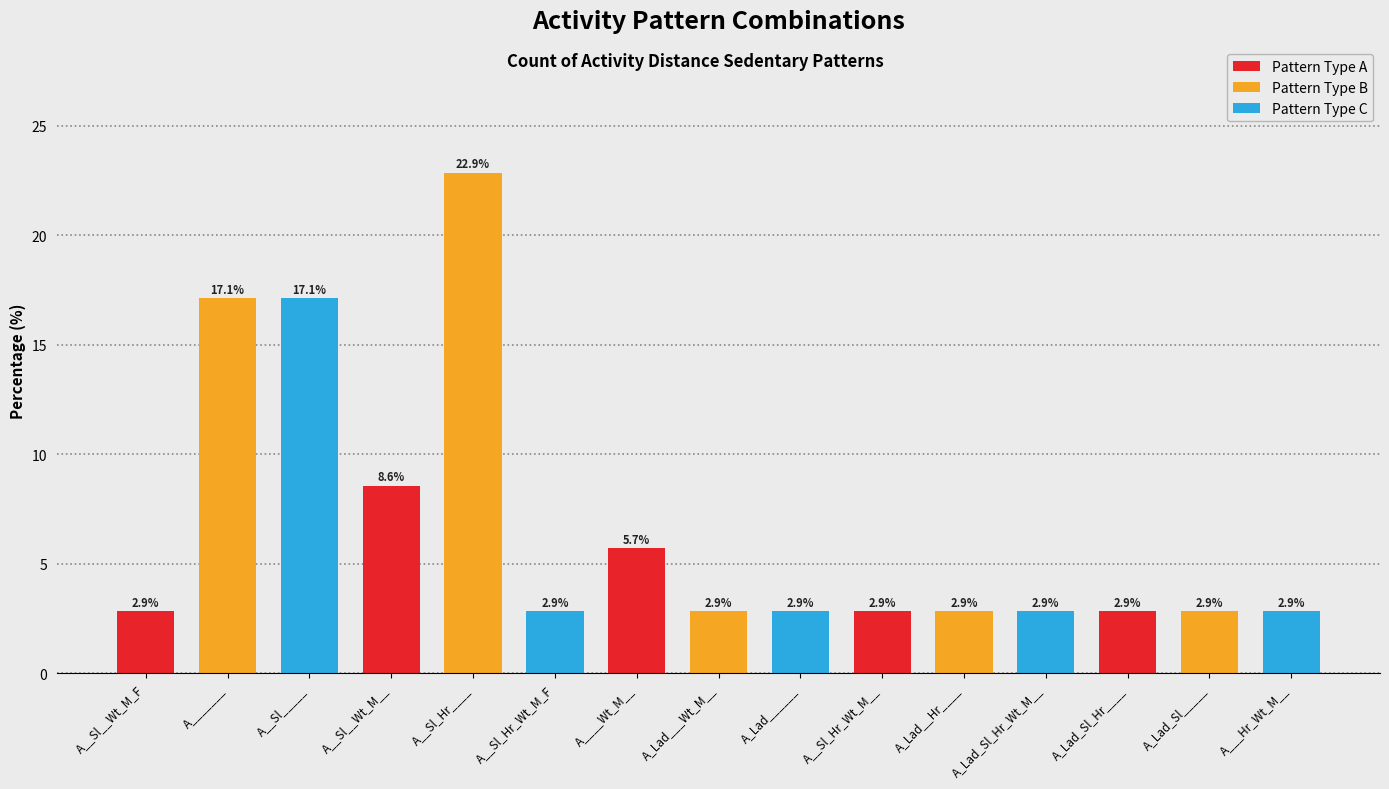

Is it true that the value at A__Sl_____ is 17.1?

True